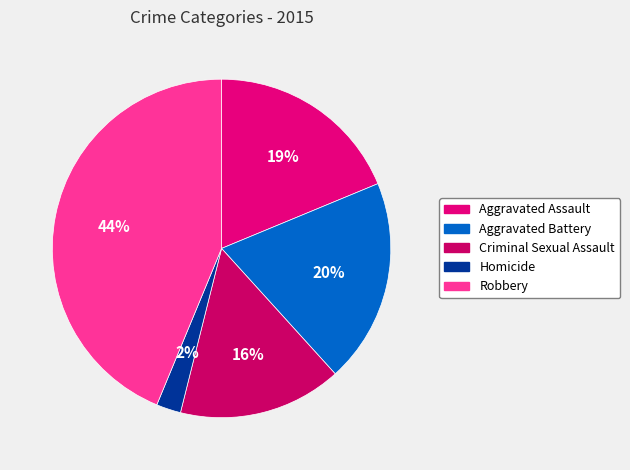

What is the smallest slice in the pie chart?

Homicide